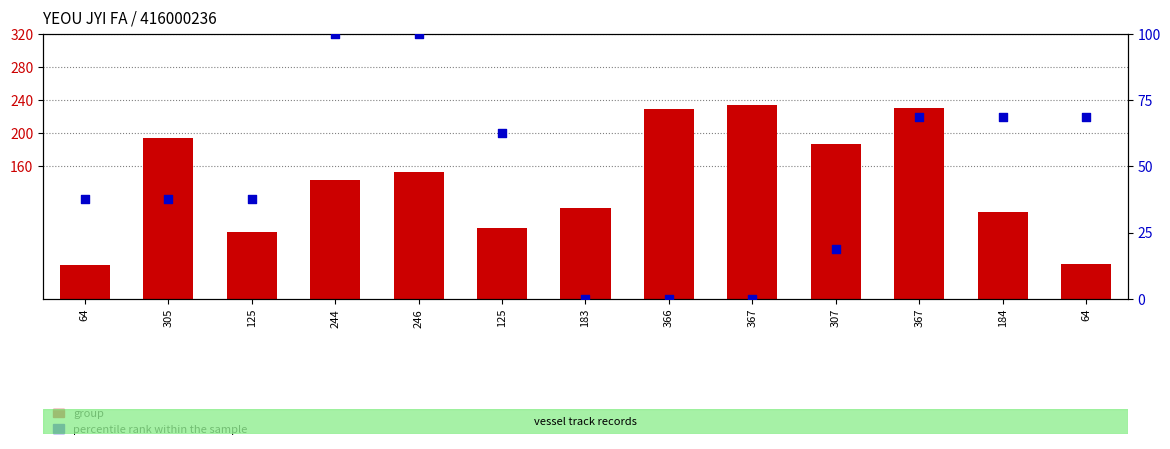

Which series reaches the minimum Y coordinate?

percentile rank within the sample